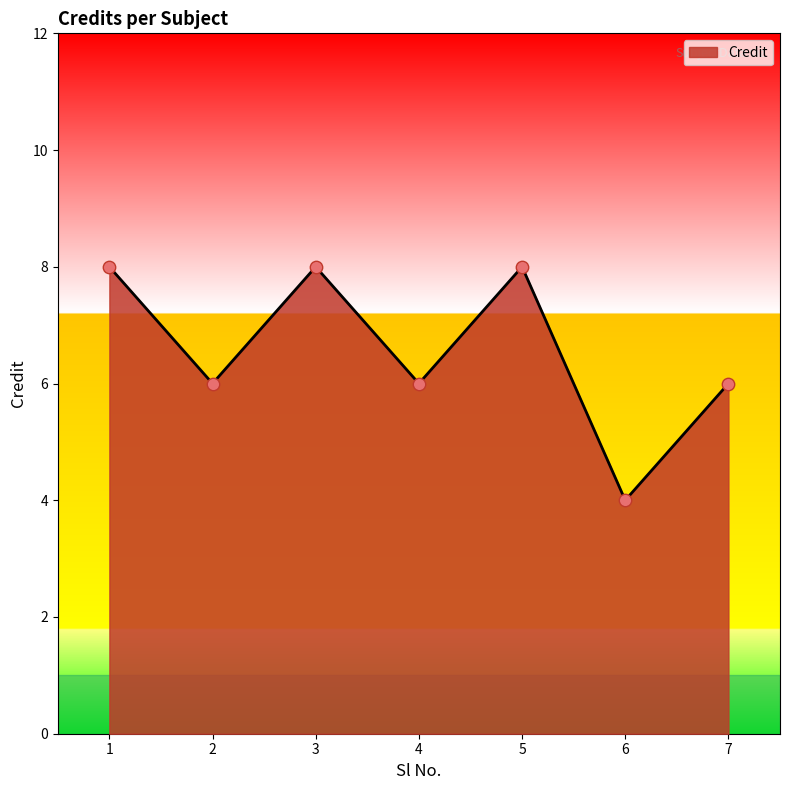

What is the ratio of the value at 6 to the value at 2?

0.7